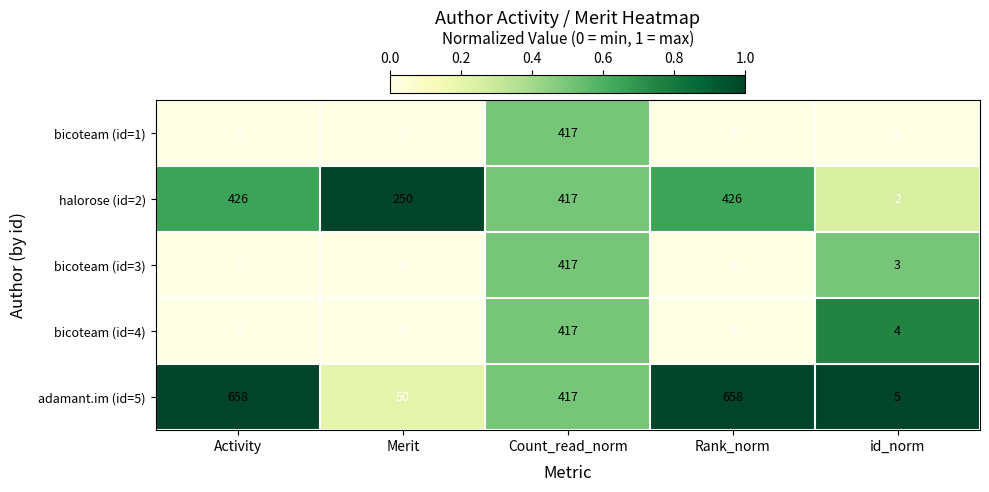

What is the greatest value displayed?

658